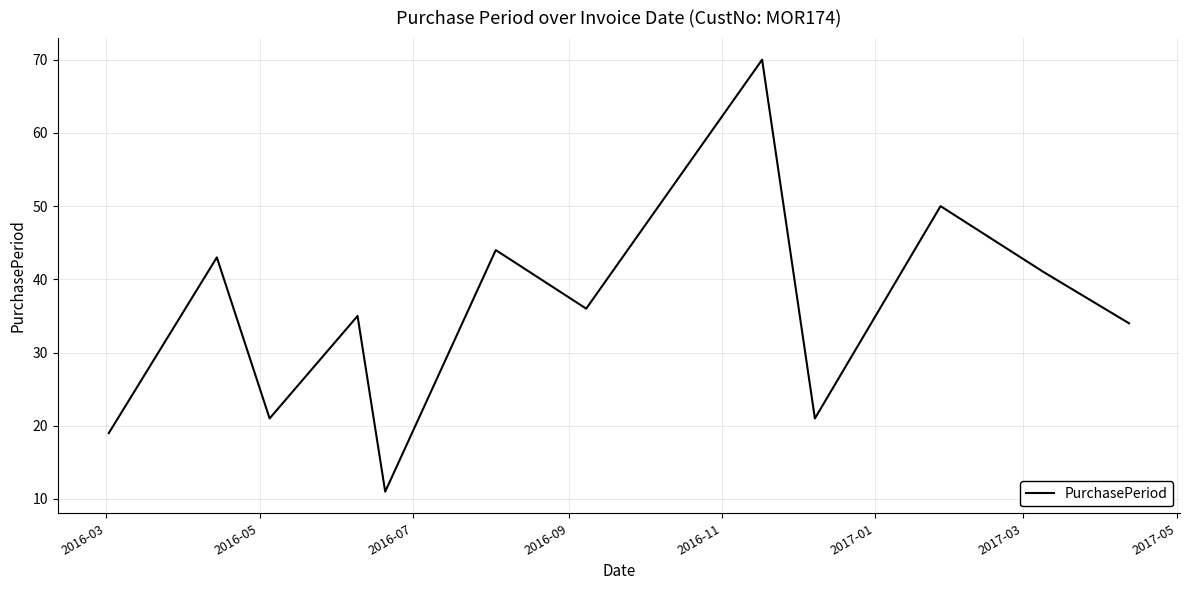

What is the greatest value displayed?

70